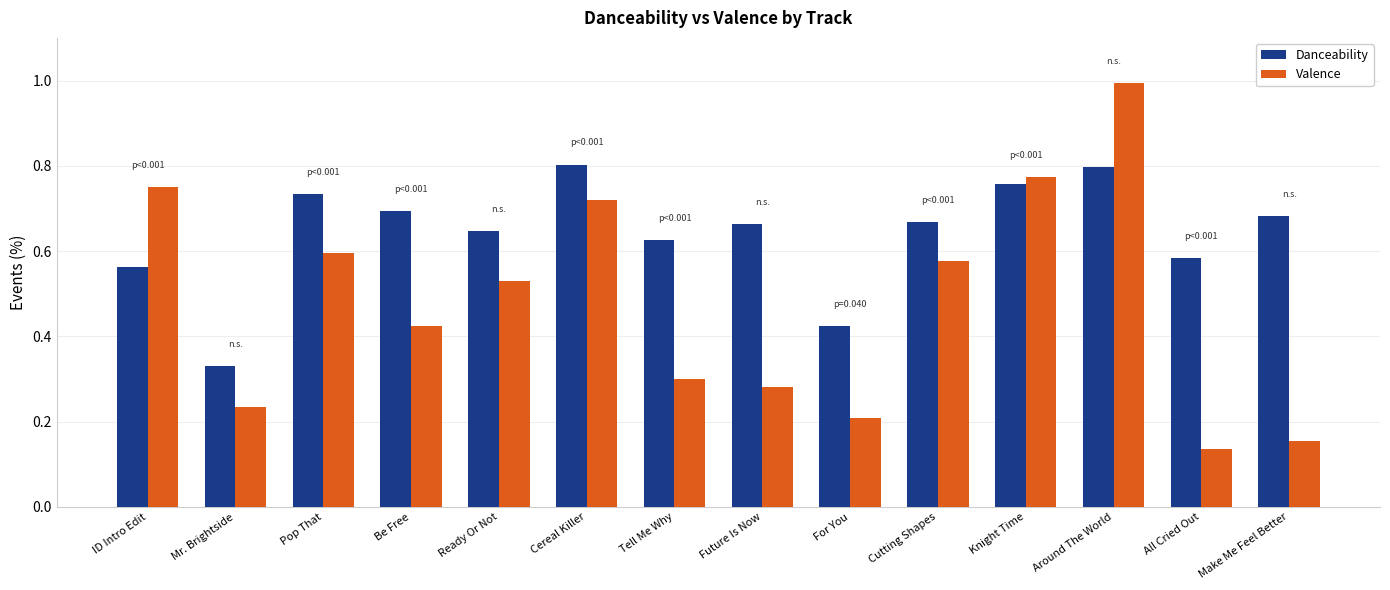

At how many categories does at least one series exceed 0?

14